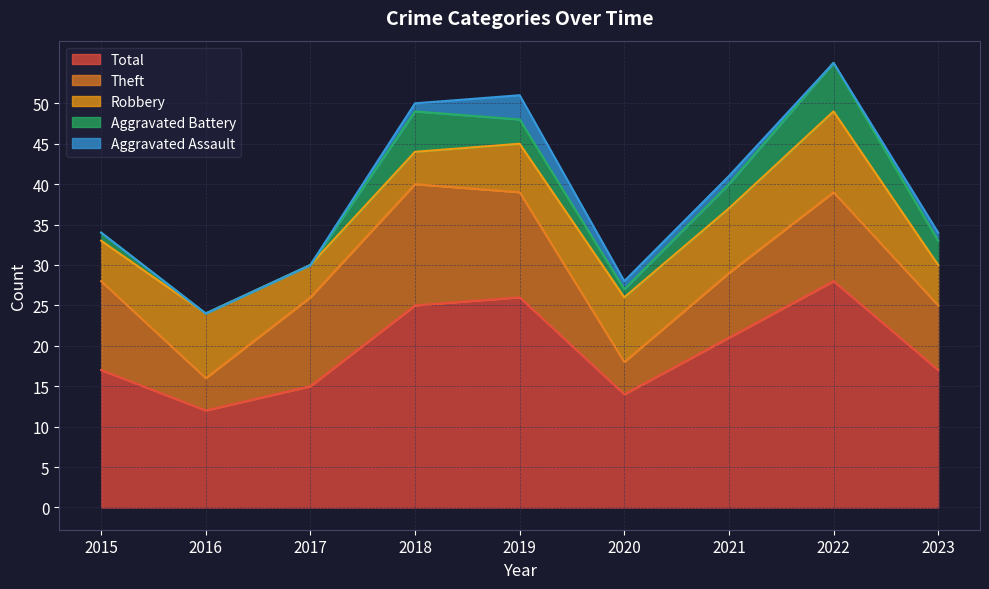

Reading right to left, extract all data points from this chart.

Robbery: 2023=5	2022=10	2021=8	2020=8	2019=6	2018=4	2017=4	2016=8	2015=5
Theft: 2023=8	2022=11	2021=8	2020=4	2019=13	2018=15	2017=11	2016=4	2015=11
Aggravated Battery: 2023=3	2022=6	2021=3	2020=1	2019=3	2018=5	2017=0	2016=0	2015=1
Aggravated Assault: 2023=1	2022=0	2021=1	2020=1	2019=3	2018=1	2017=0	2016=0	2015=0
Total: 2023=17	2022=28	2021=21	2020=14	2019=26	2018=25	2017=15	2016=12	2015=17